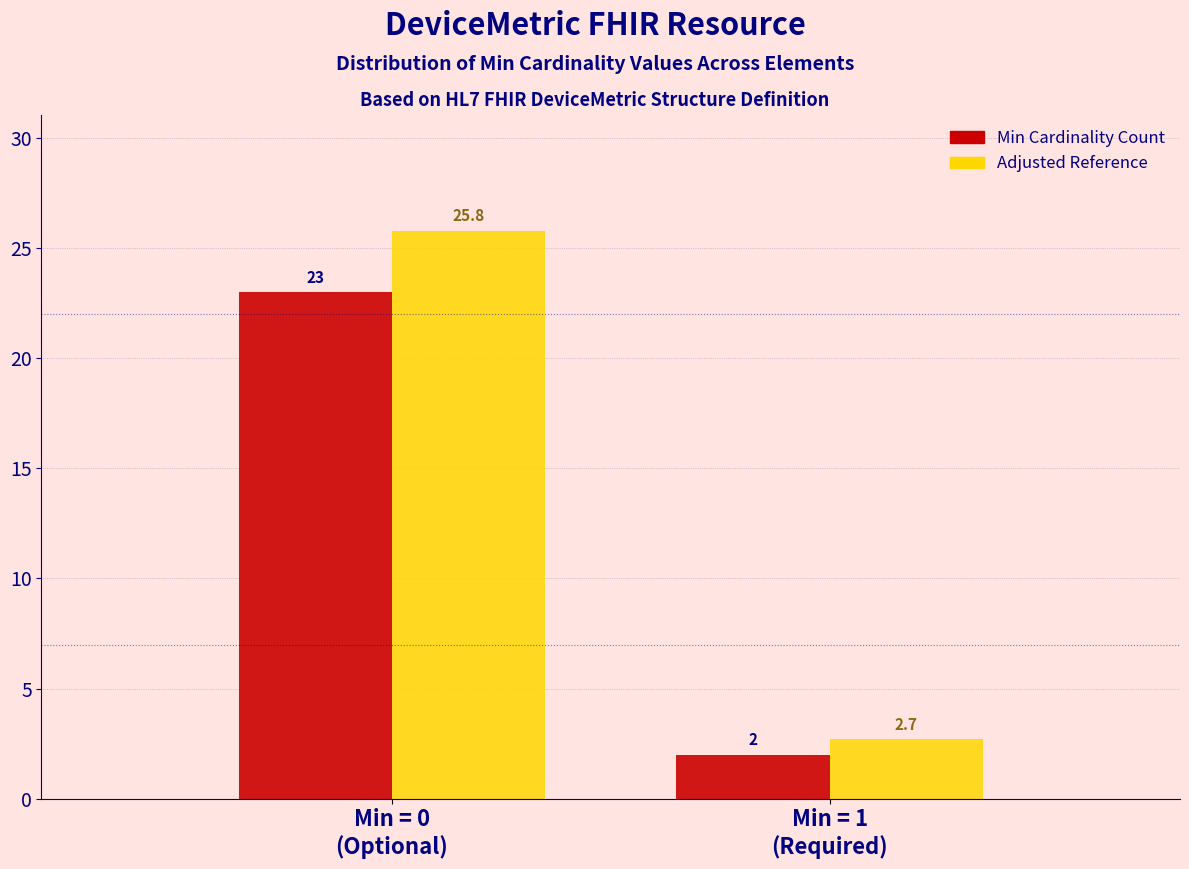

Reading right to left, what are all the values shown in this chart?

Min Cardinality Count: 2.0	23.0
Adjusted Reference: 2.7	25.8